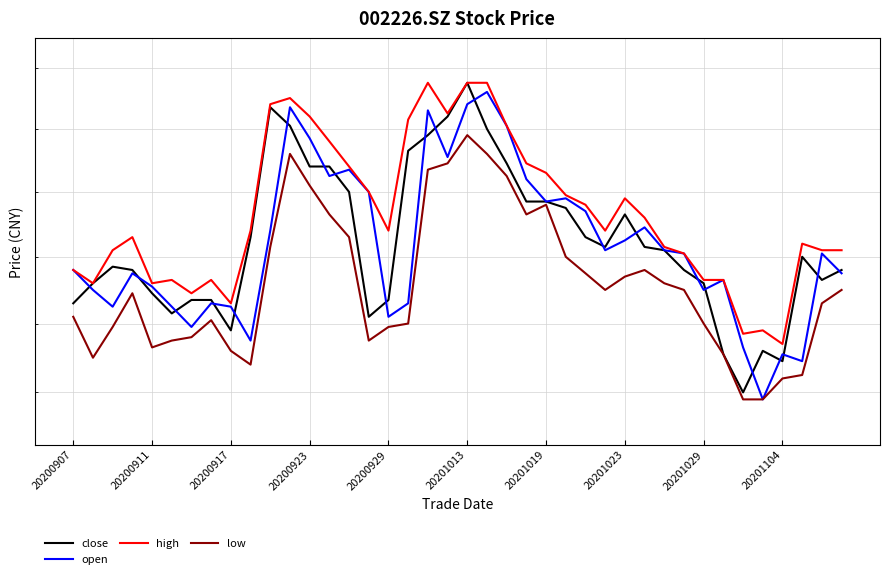

Which series has the largest total across all categories?

high